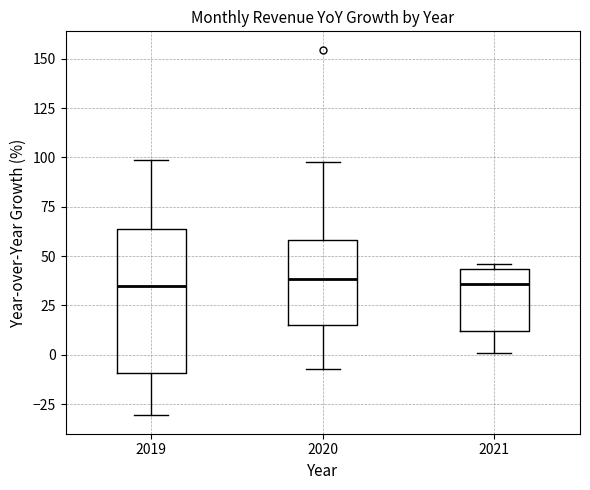

Comparing the boxes themselves (not the whiskers), which one is the tallest?

2019